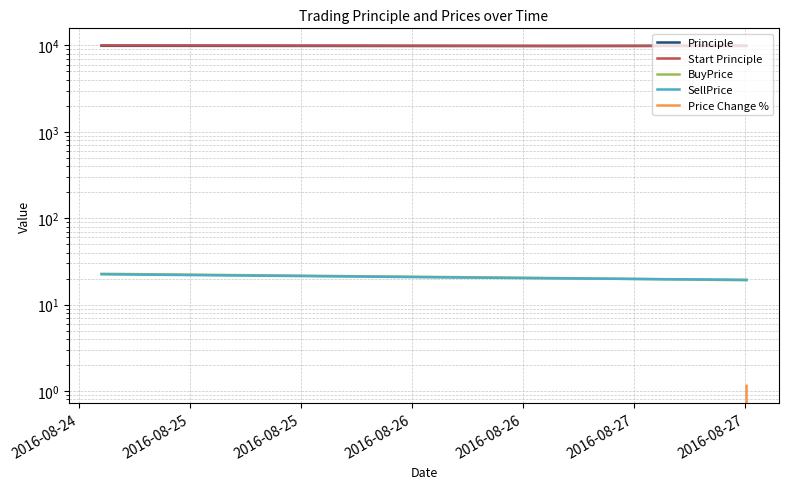

What is the difference between the highest and lowest values at 2016-08-24?

10001.2